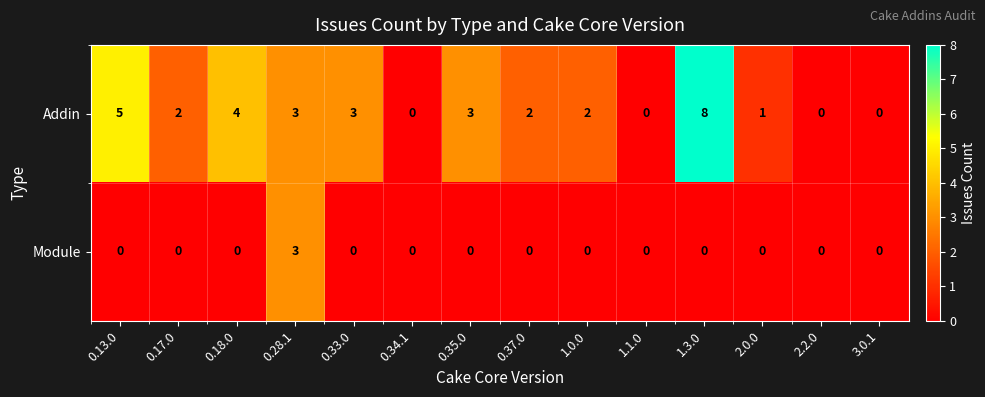

Is it true that Addin equals 5 at 0.13.0?

True